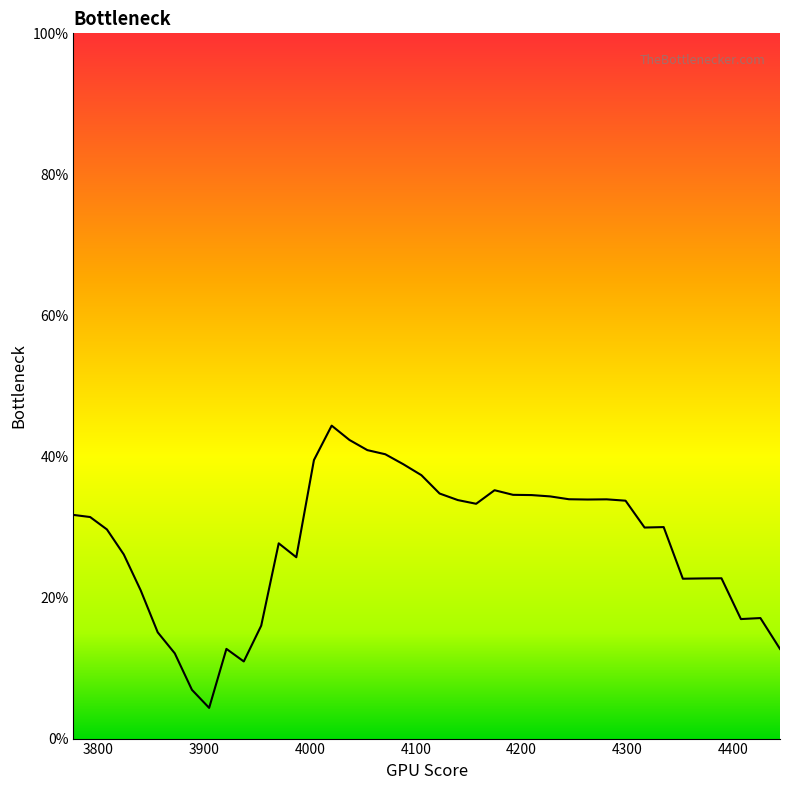

At which category does the data reach its first local peak?

3921.215711969872